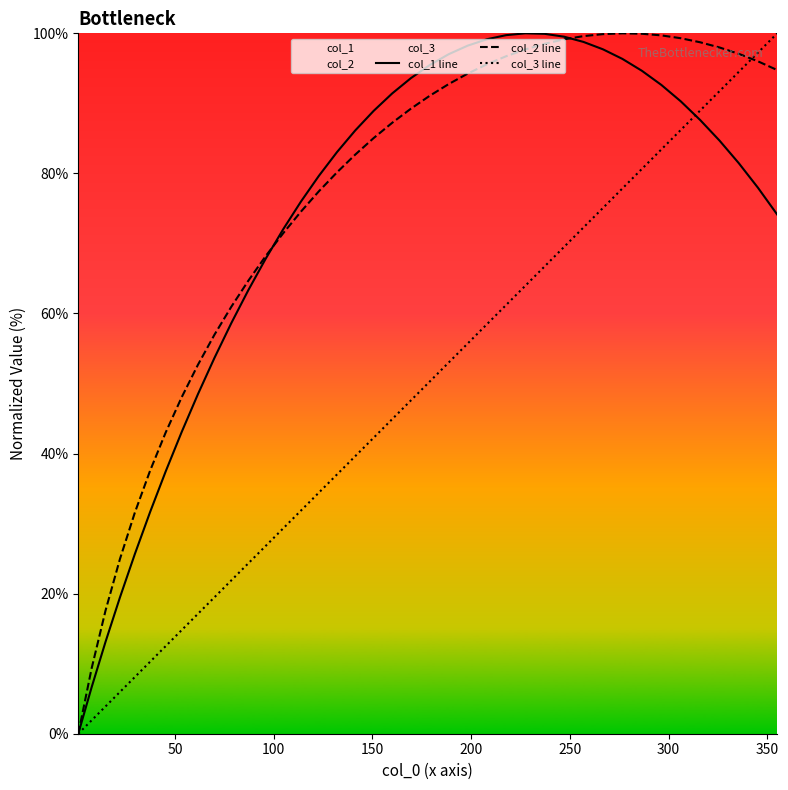

What is the greatest value displayed?

100.0